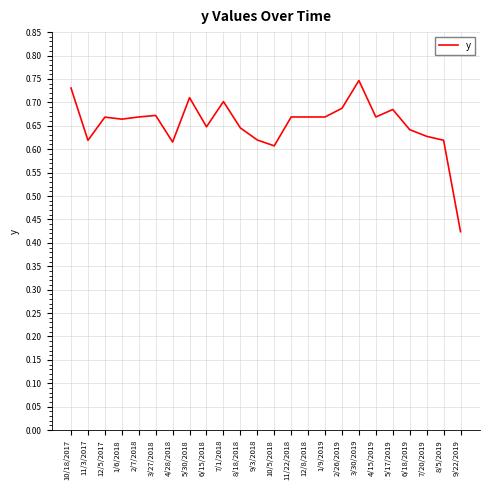

How many values are between 0 and 1?

24